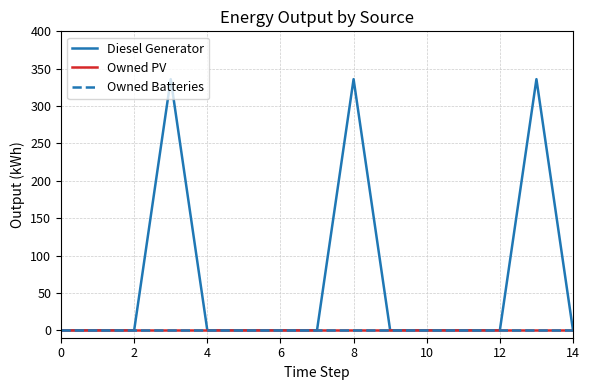

Does the chart display data point markers on the line(s)?

No